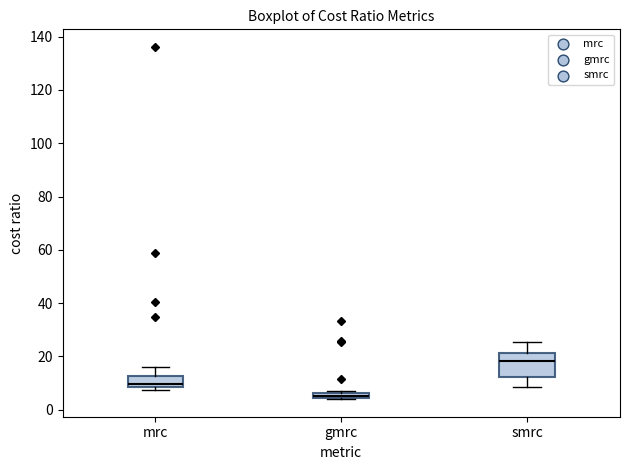

Where is the upper edge of the box for gmrc on the y-axis? The values are not printed on the chart, so give them approximately, as read against the axis.

6